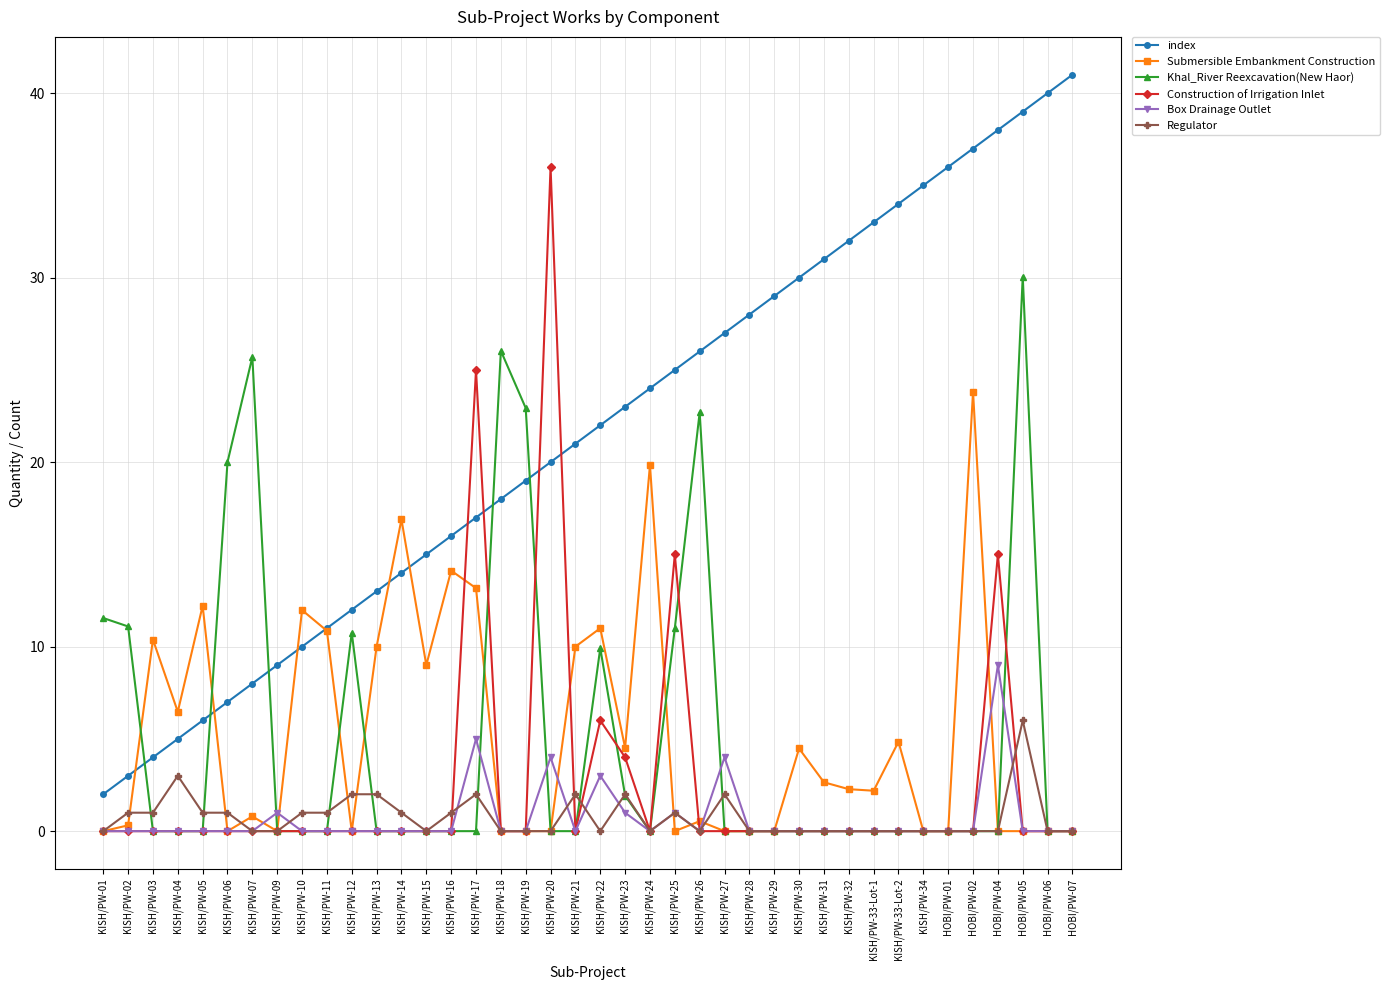

True or false: Regulator and index cross at least once.

False